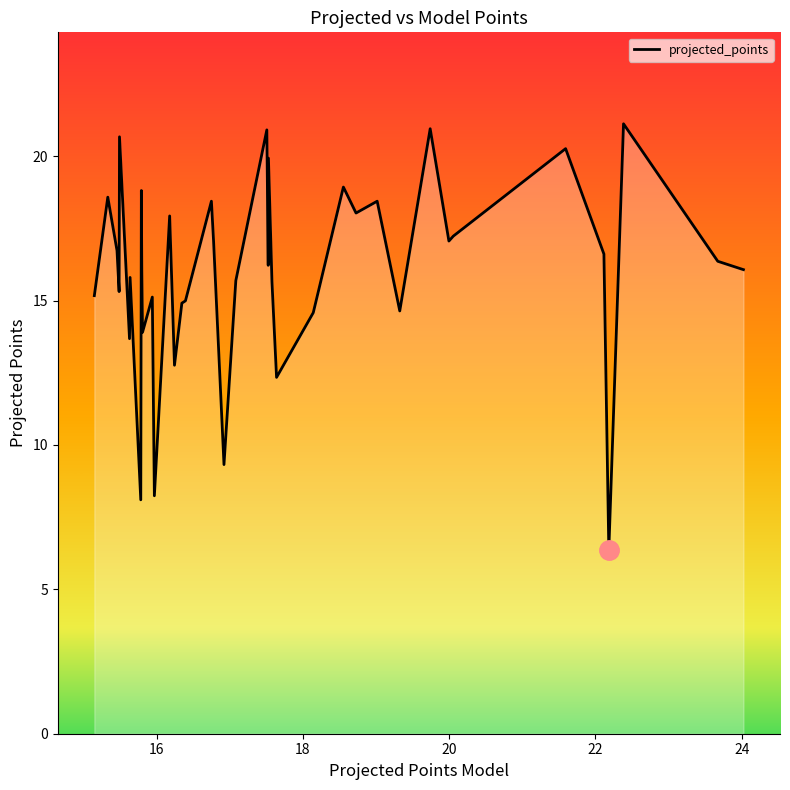

What is the difference between the maximum and minimum values?

14.8